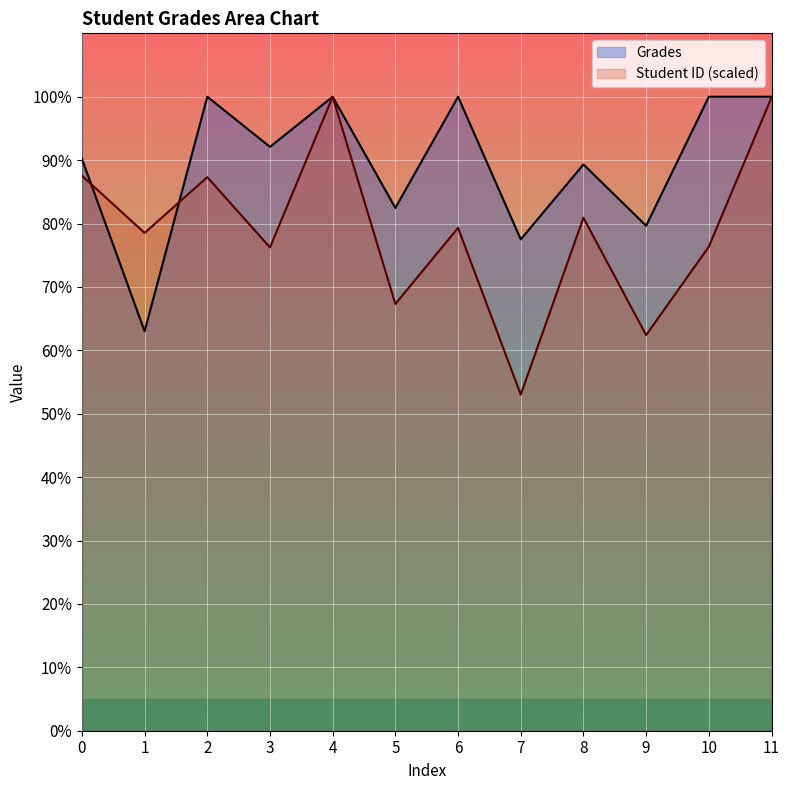

What is the value of the Student ID point at the 11th from the left?

76.3